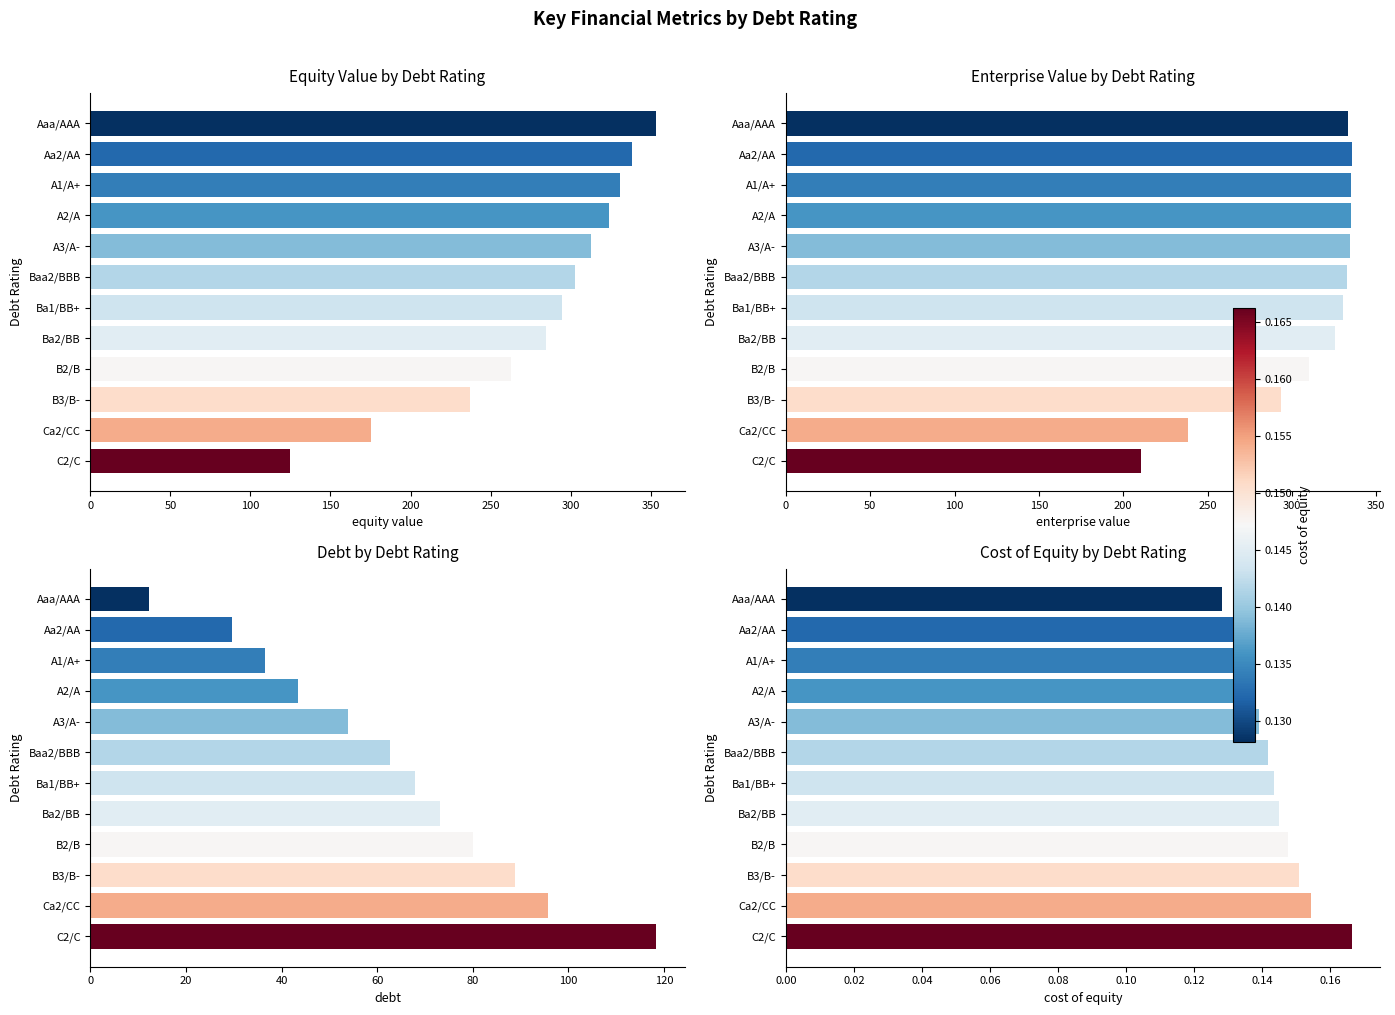

What is the sum of all equity value values?

3340.9